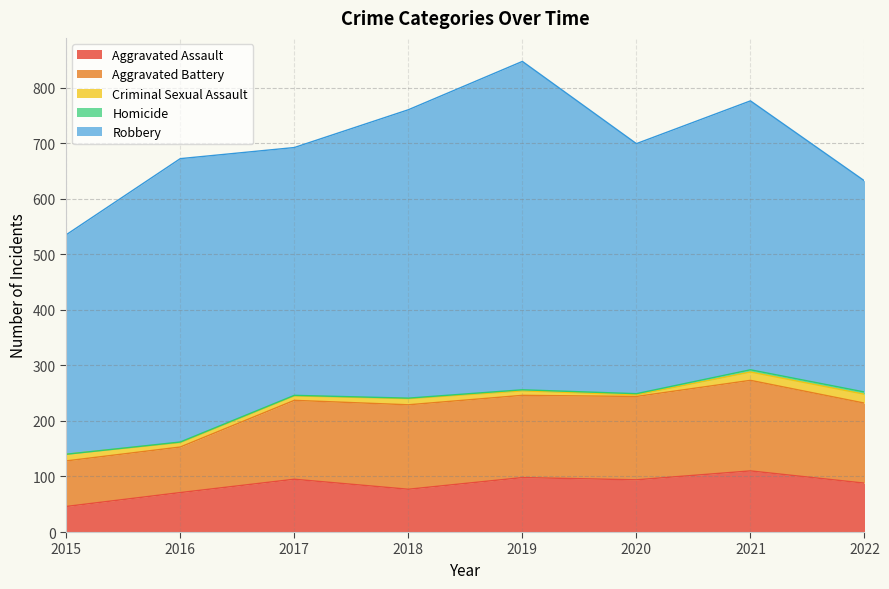

True or false: Robbery and Aggravated Assault intersect in this chart.

False